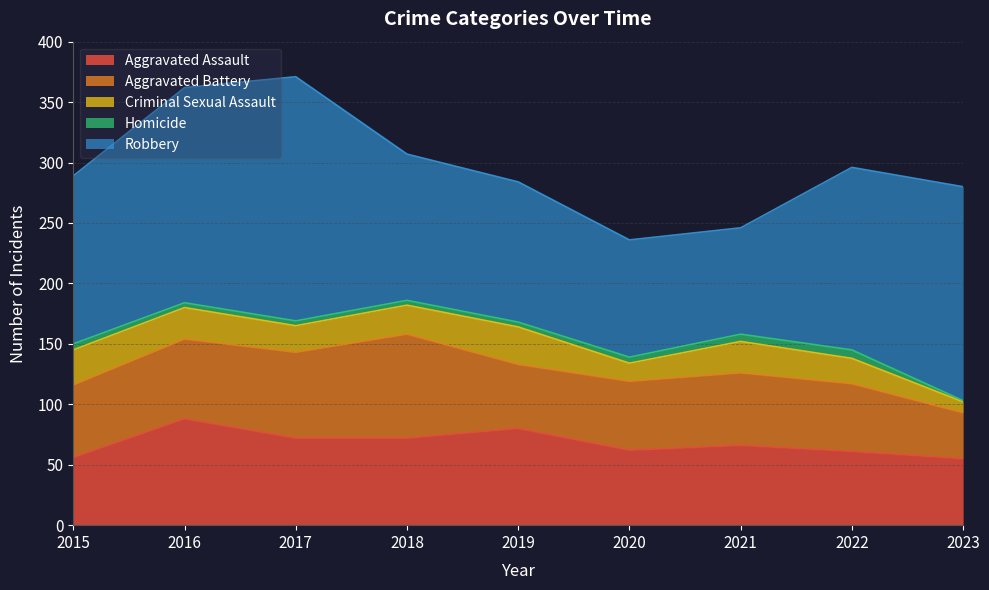

What is the average value of the Criminal Sexual Assault series?

23